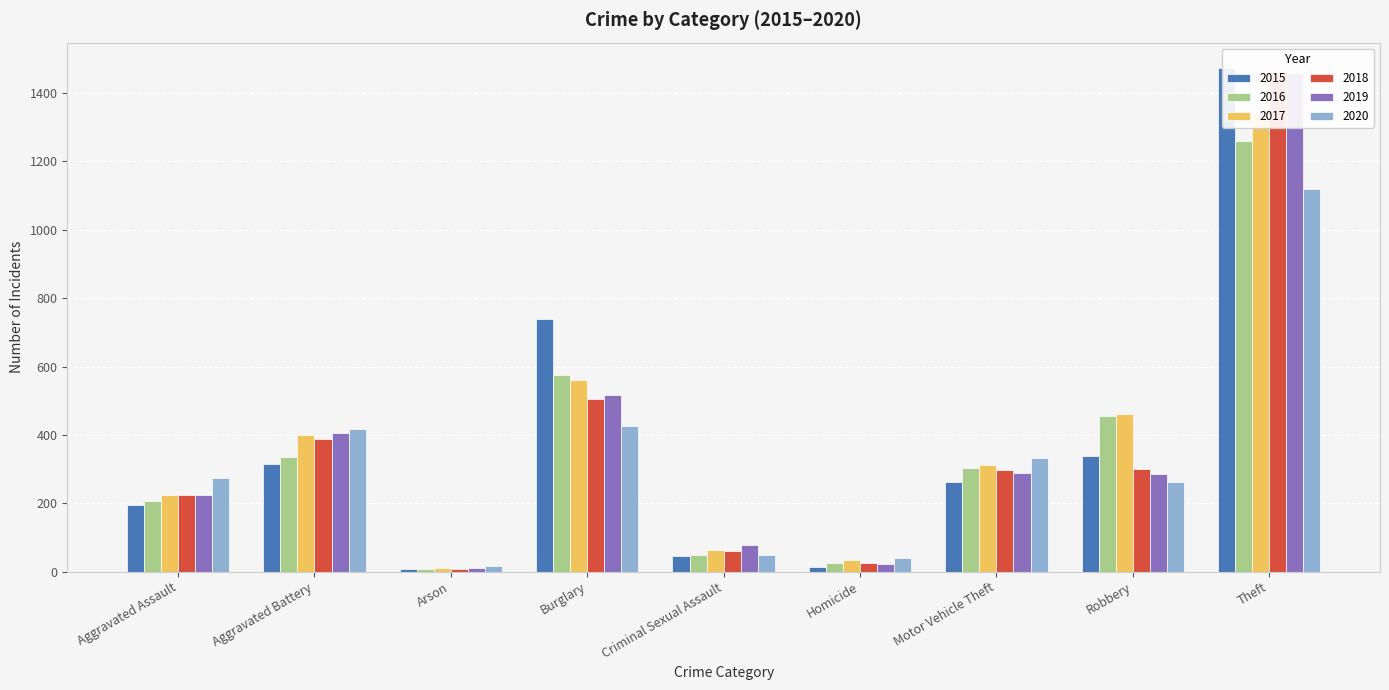

Which series changed the most between Motor Vehicle Theft and Theft?

2015